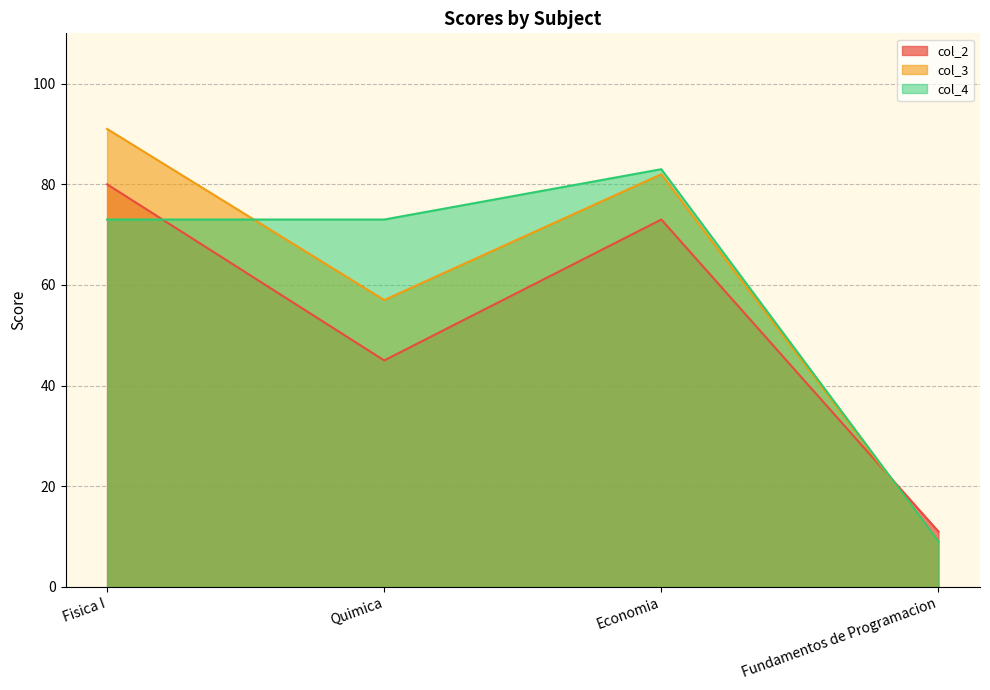

At which category is the sum across all series the highest?

Fisica I